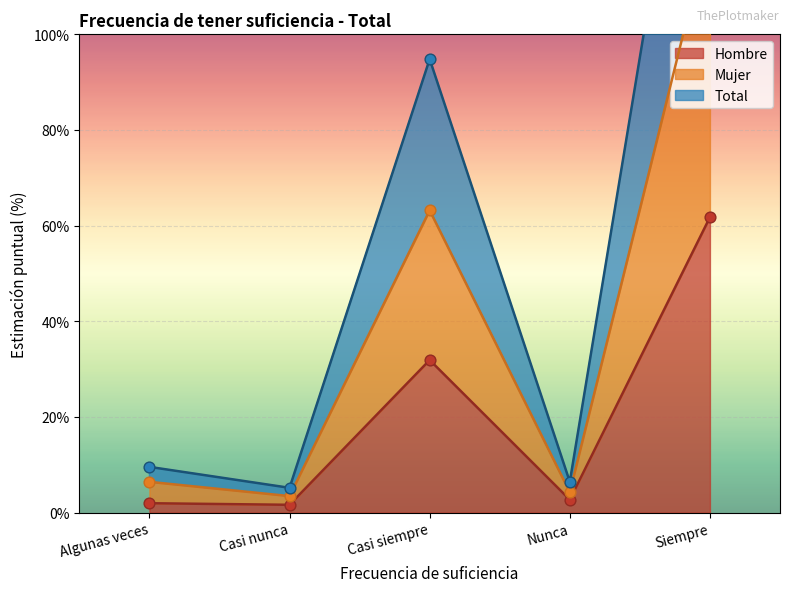

Which series reaches the minimum Y coordinate?

Hombre